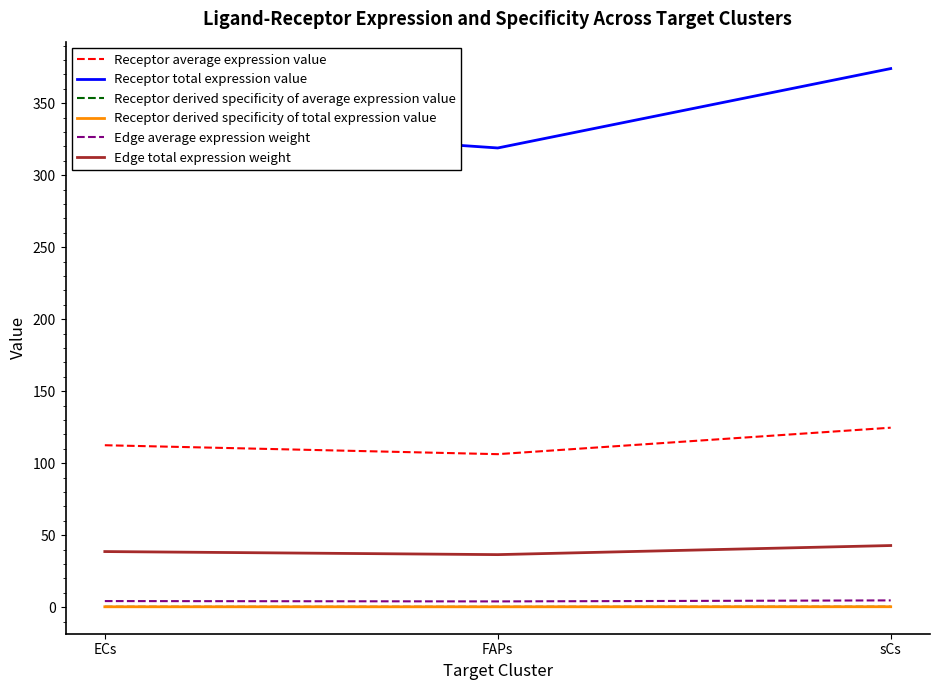

Does the chart display data point markers on the line(s)?

No